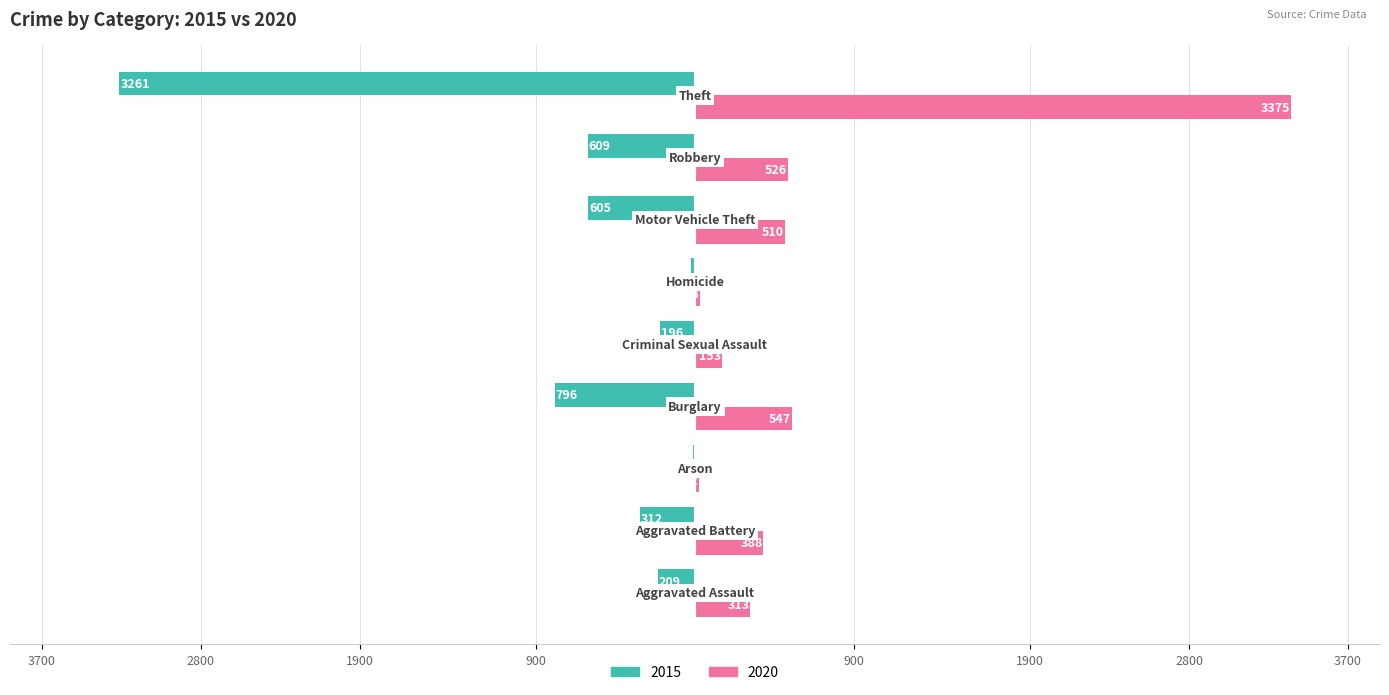

What are all the series names shown in the legend?

2015, 2020